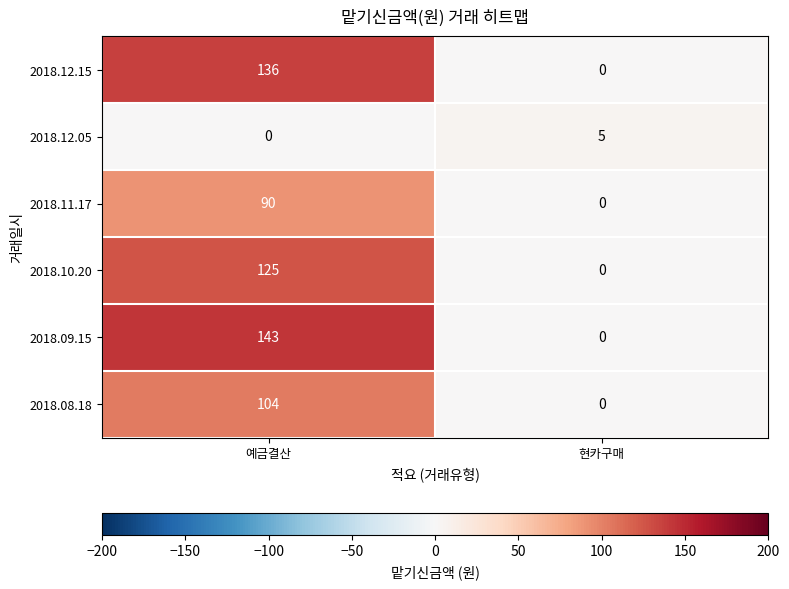

What is the maximum value shown in the chart?

143